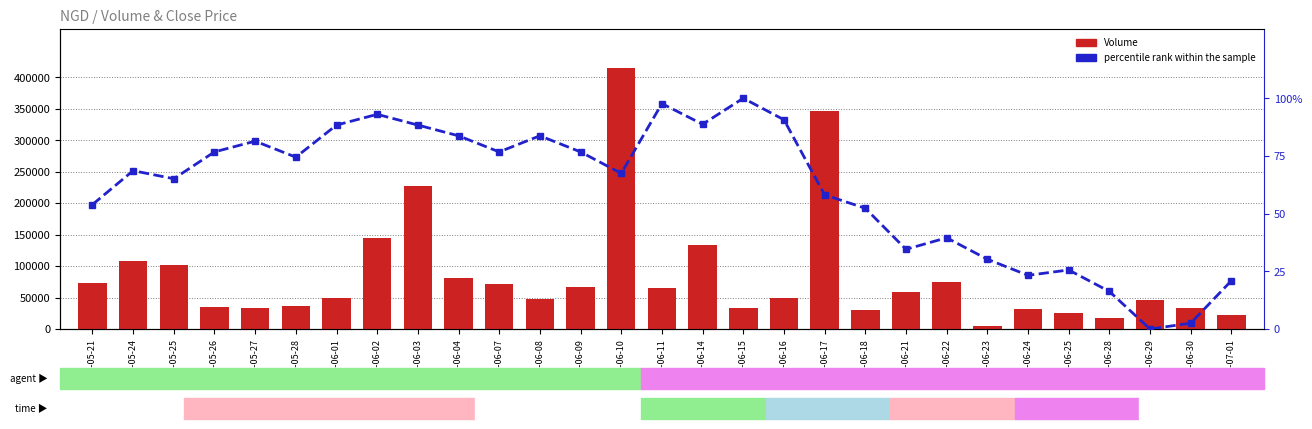

What is the highest value of the percentile rank within the sample series?

100.0